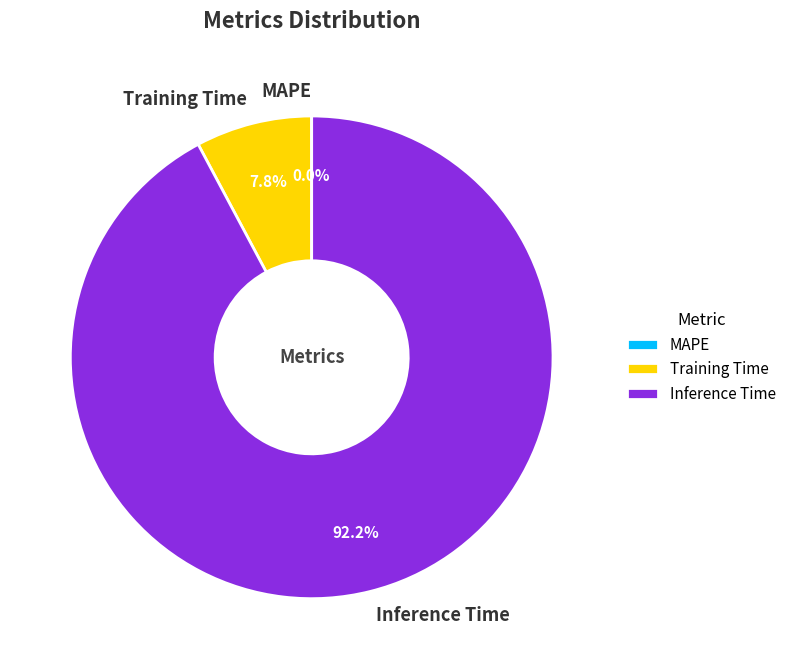

What is the majority slice?

Inference Time